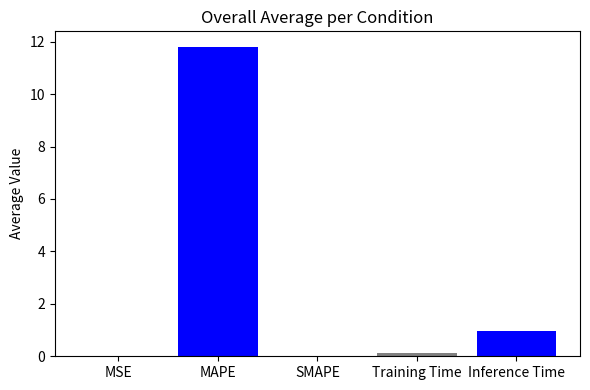

Rank the categories by value from highest to lowest.

MAPE, Inference Time, Training Time, MSE, SMAPE